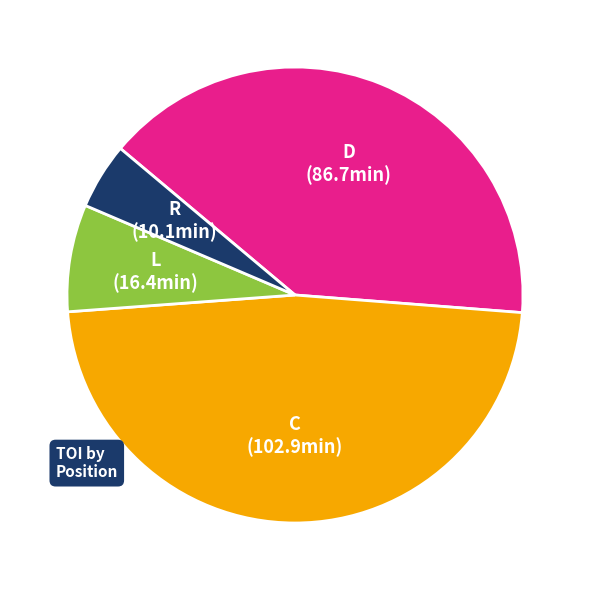

Is there a majority slice in this chart?

No